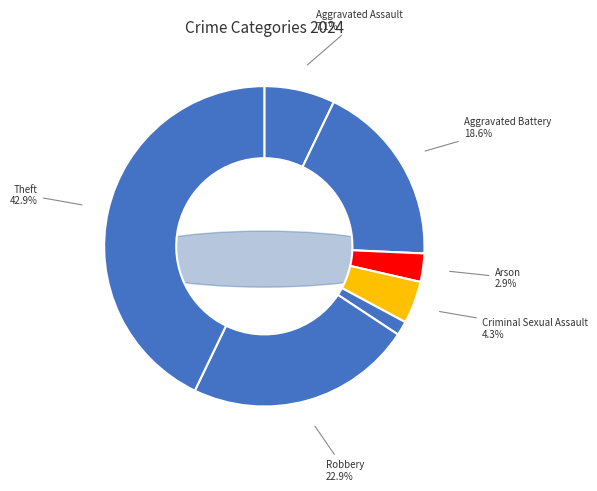

Do Homicide and Criminal Sexual Assault together represent more than half of the pie?

No